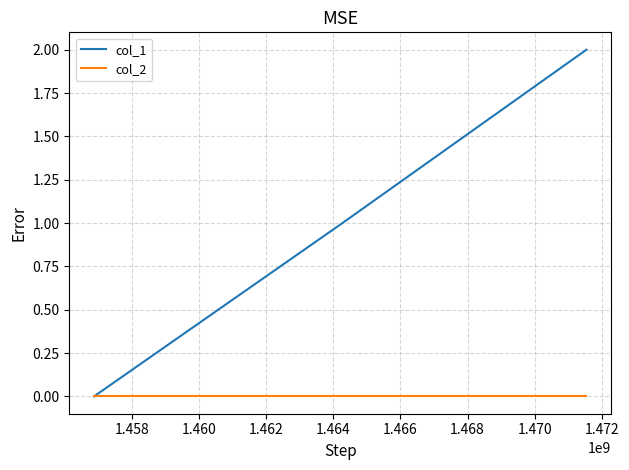

Which series has the largest total across all categories?

col_1